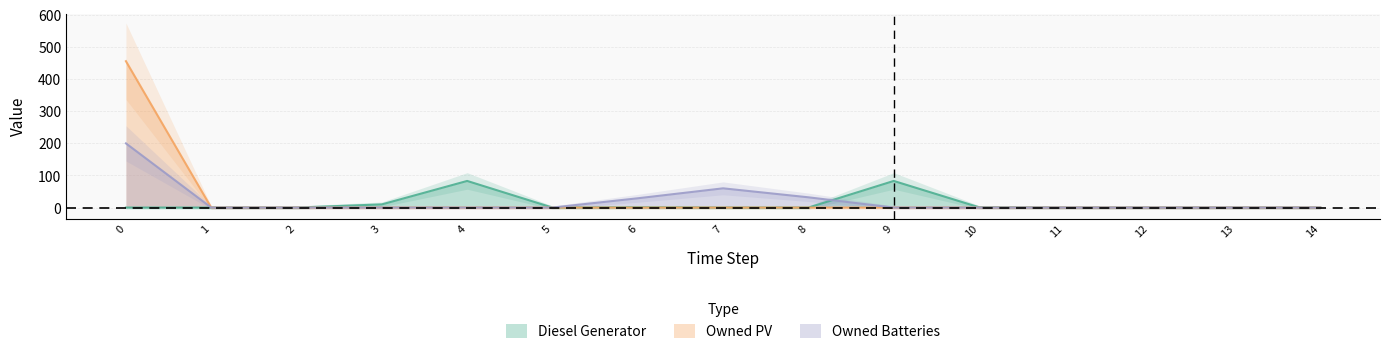

Count the number of data series in this chart.

3